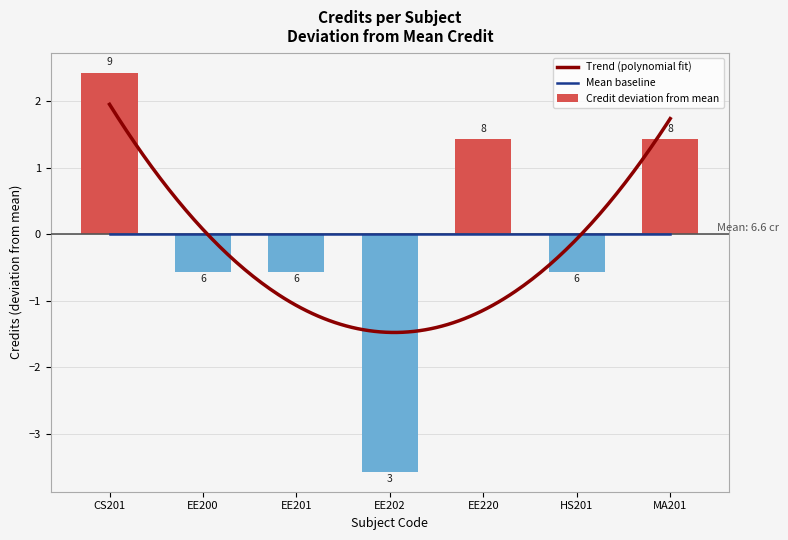

How many values are below 0?

4